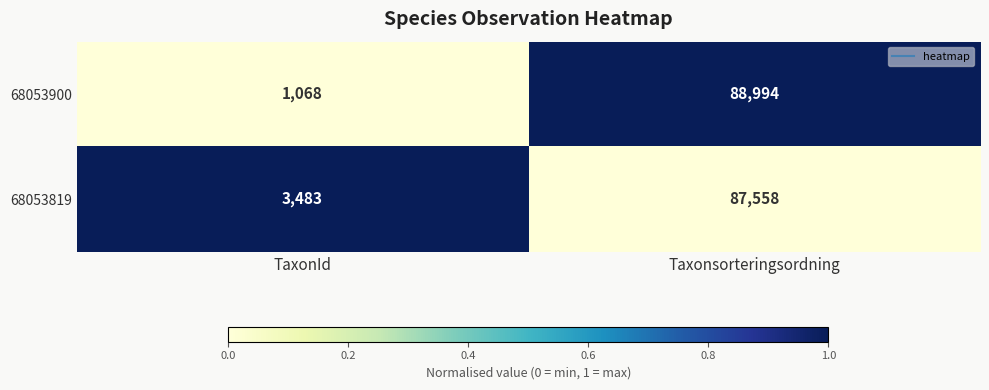

What is the total value across all series at Taxonsorteringsordning?

176552